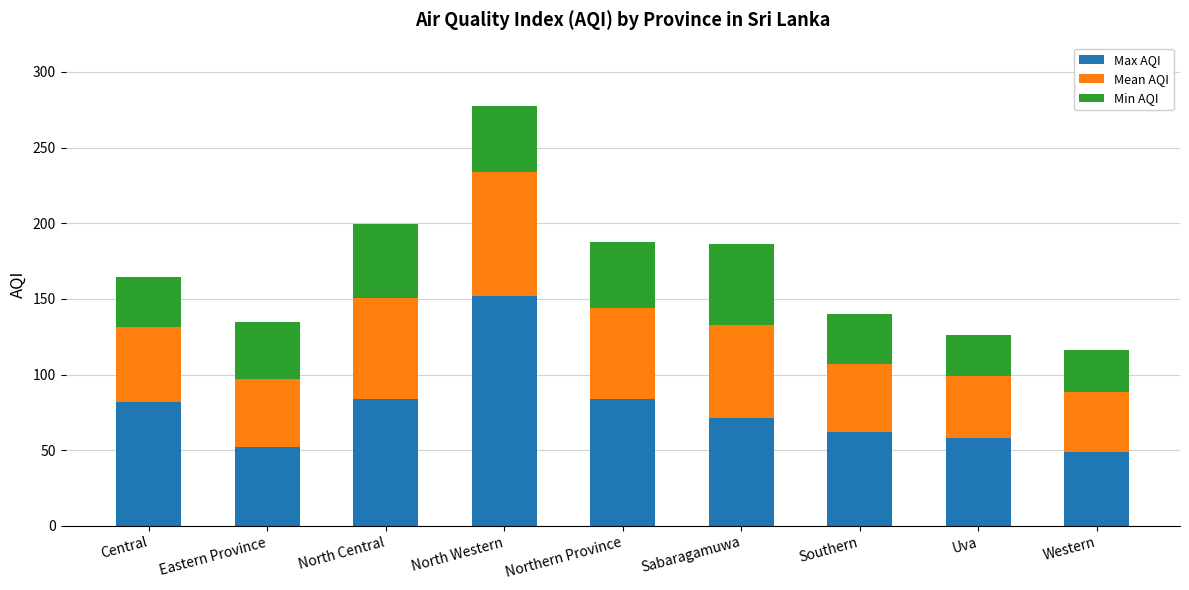

Reading right to left, what are the values for Max AQI?

Western=49.0	Uva=58.0	Southern=62.0	Sabaragamuwa=71.0	Northern Province=84.0	North Western=152.0	North Central=84.0	Eastern Province=52.0	Central=82.0